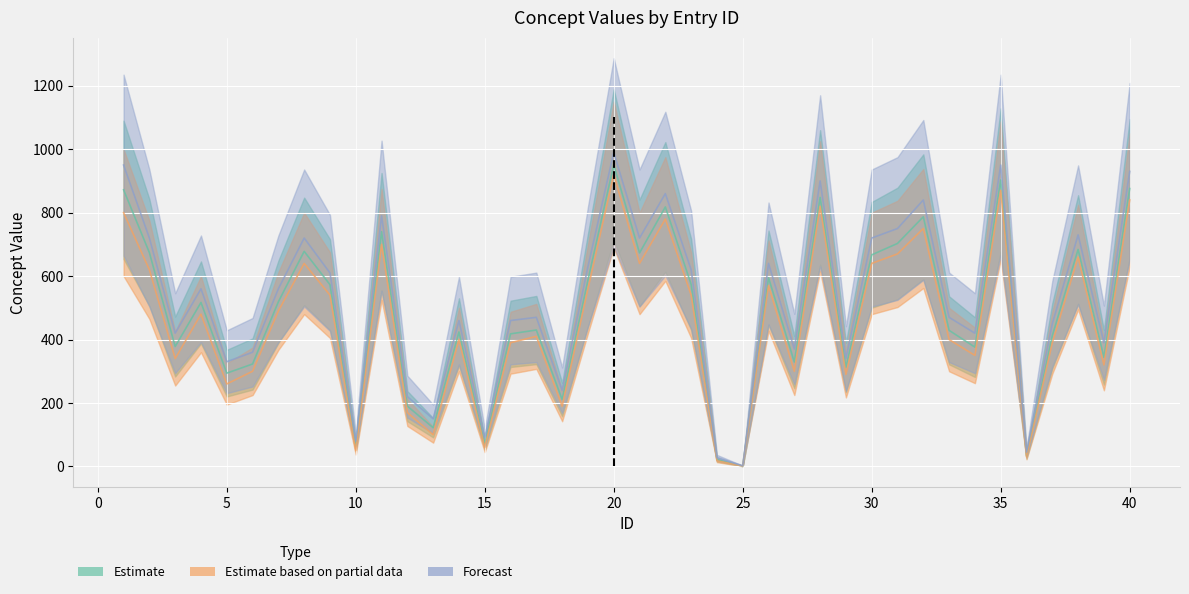

What is the greatest value displayed?

990